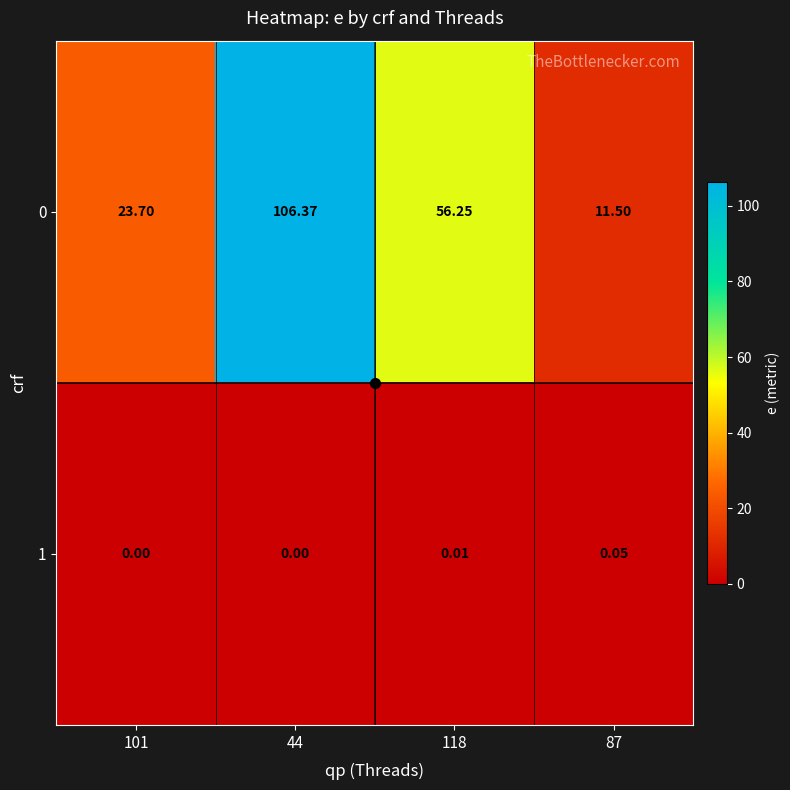

Is the value of 1 at 118 greater than the value of 0 at 118?

No